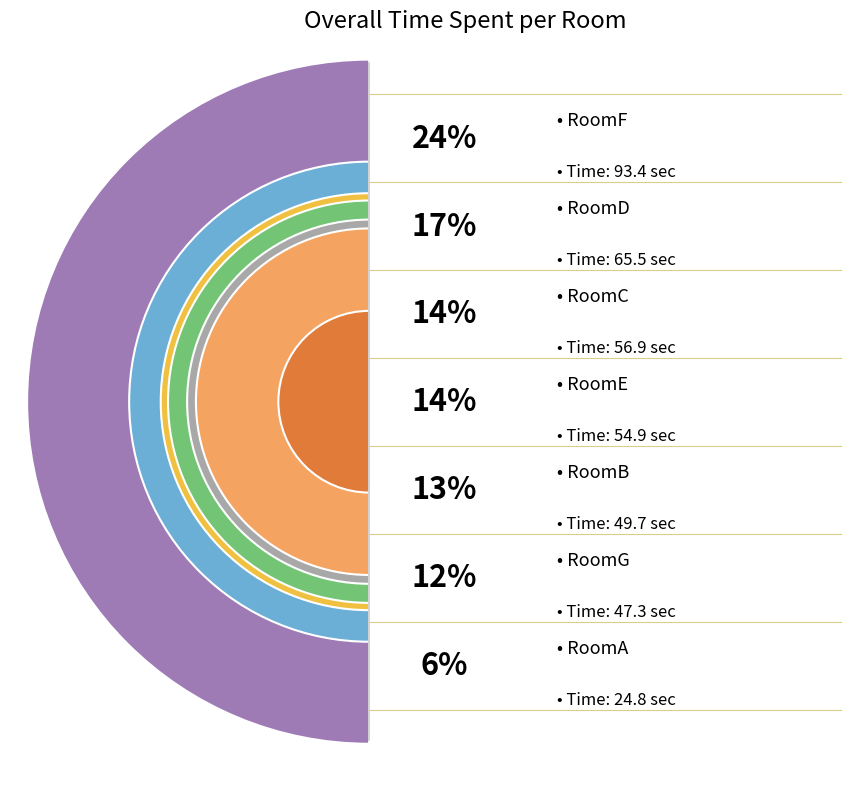

To the nearest percent, what is the average slice percentage?

14%